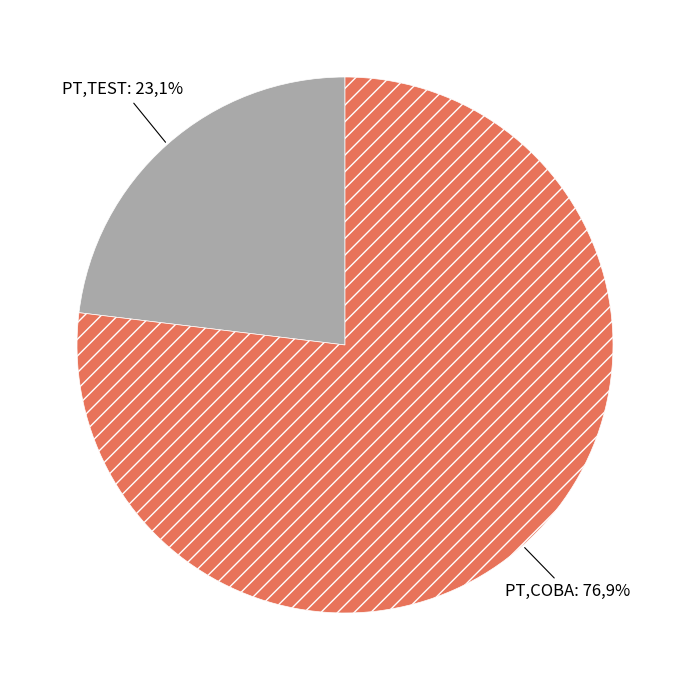

How many slices are in this pie chart?

2